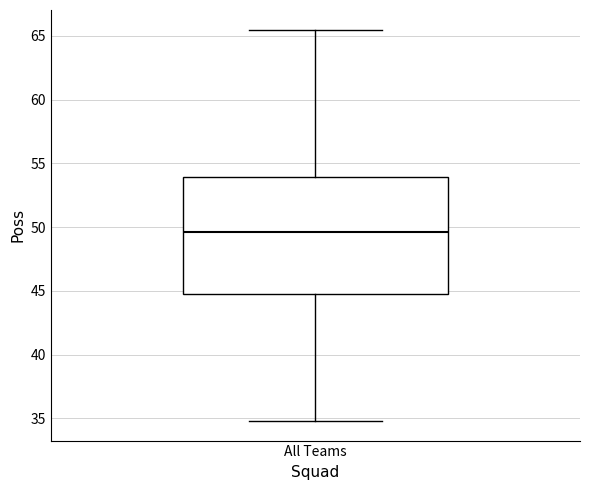

Transcribe this box plot: give where the median line is, the range the box spans, and where the two whiskers end, as read against the y-axis. The values are not printed on the chart, so give them approximately, as read against the axis.

median 49.5, box 44.5 to 54.0, whiskers 35.0 to 65.5